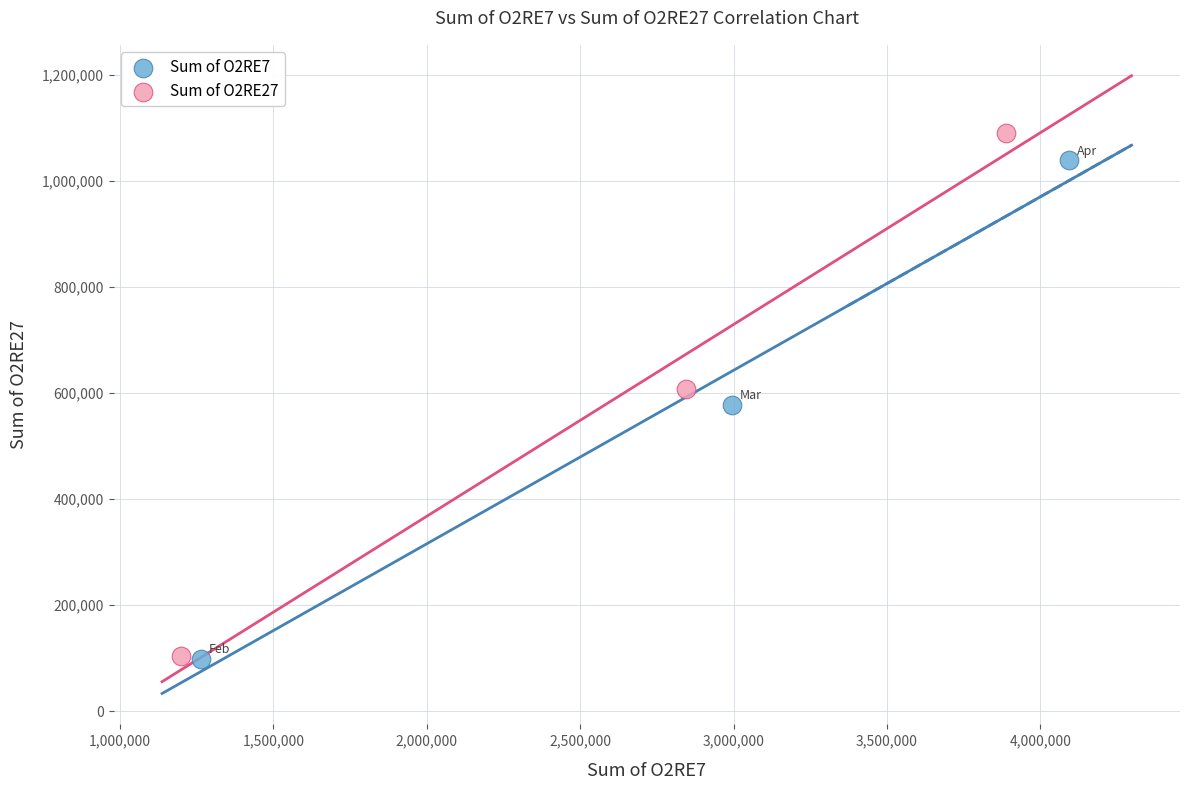

Which series has the widest spread of Y values?

Sum of O2RE27